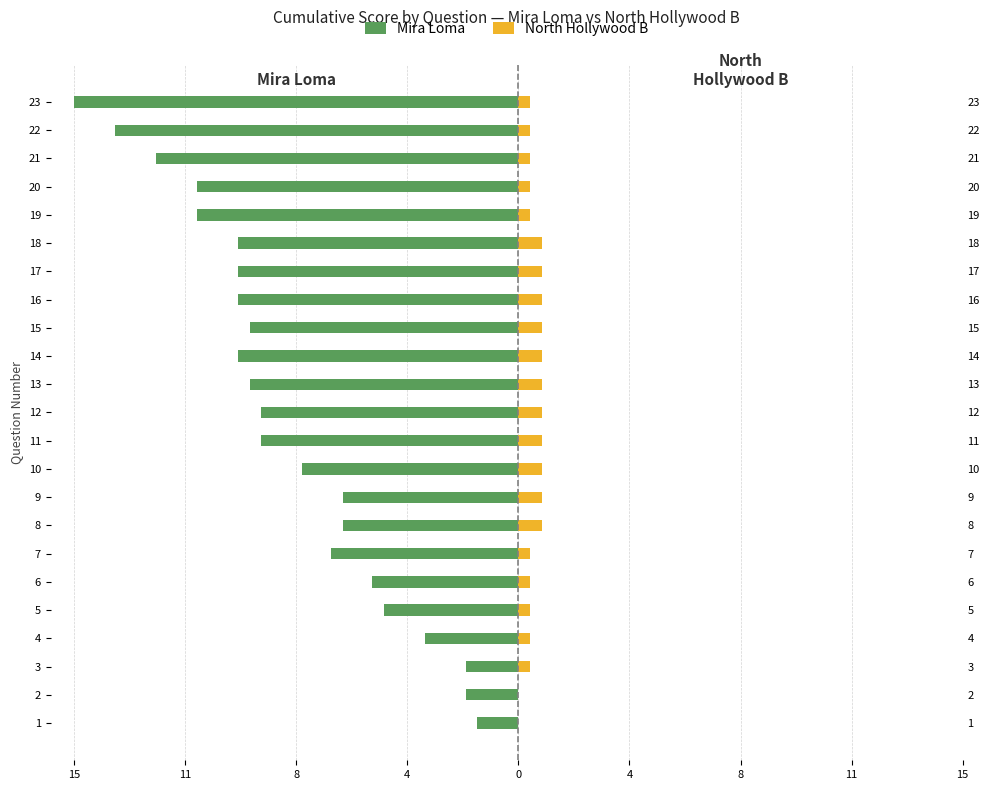

Which series has the widest spread of values?

Mira Loma